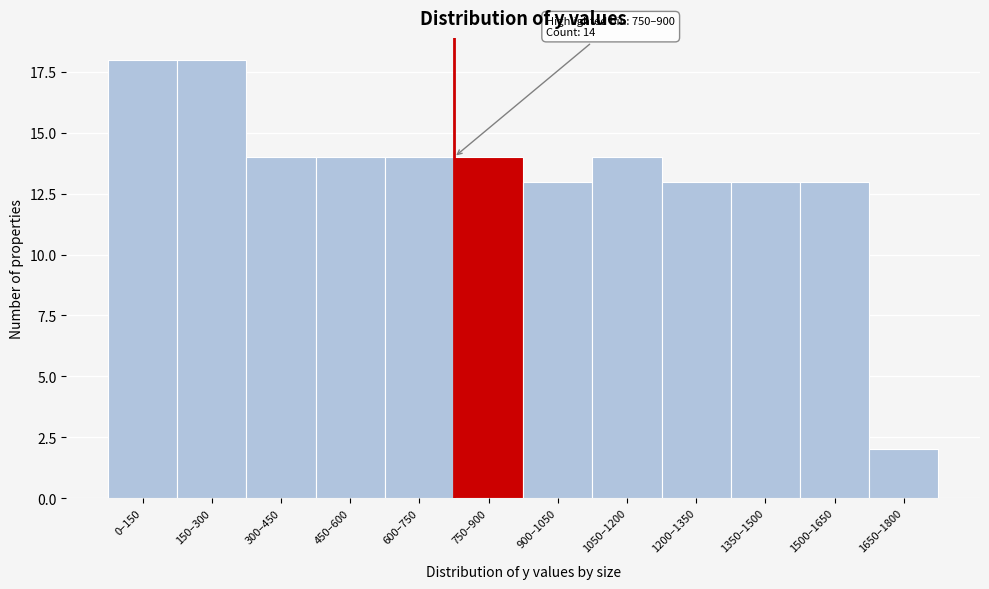

Reading left to right, transcribe all the data shown in this chart.

0–150=18	150–300=18	300–450=14	450–600=14	600–750=14	750–900=14	900–1050=13	1050–1200=14	1200–1350=13	1350–1500=13	1500–1650=13	1650–1800=2